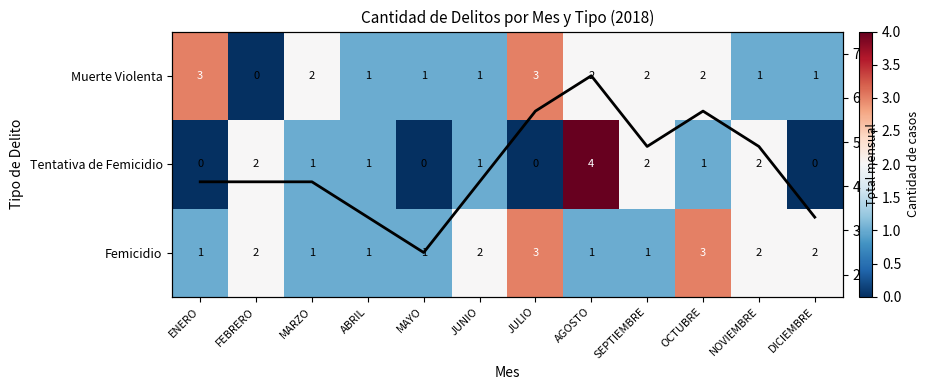

At ENERO, list the series in order from smallest to largest.

Tentativa de Femicidio, Total mensual (norm.), Femicidio, Muerte Violenta